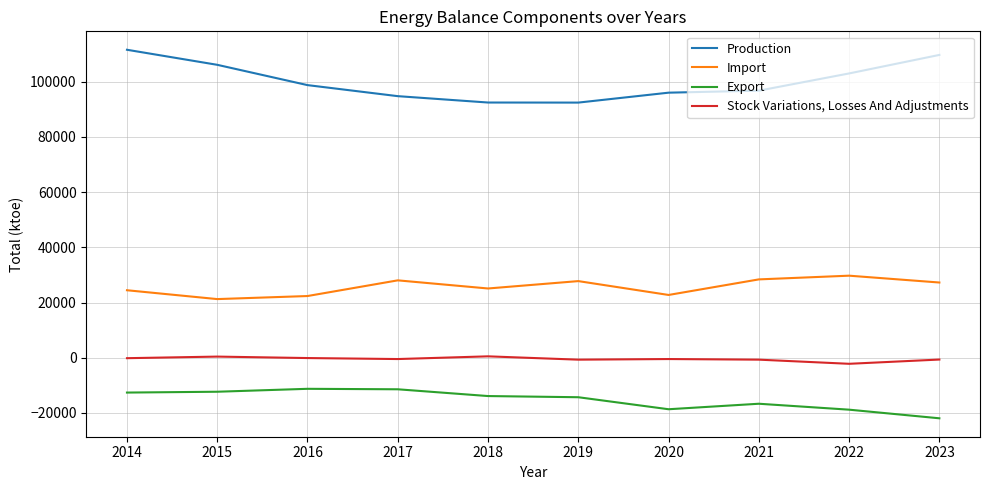

What is the minimum value for Export?

-21937.3